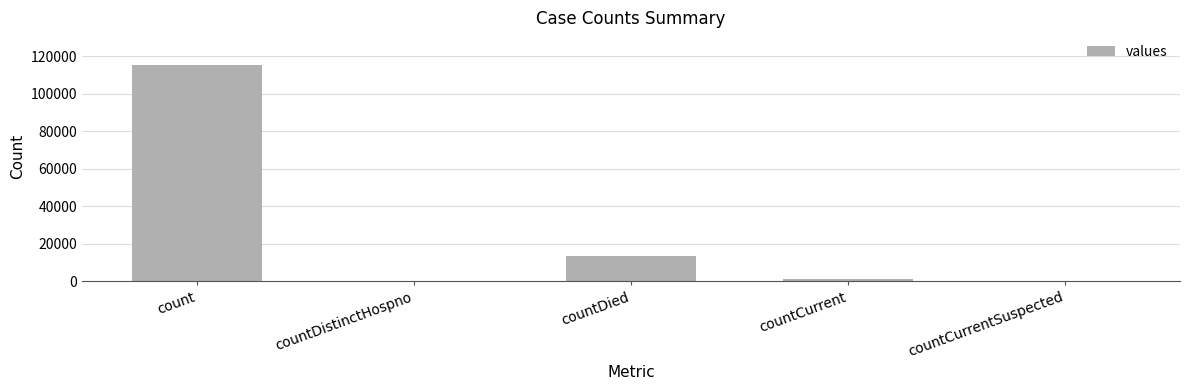

What is the greatest value displayed?

115379